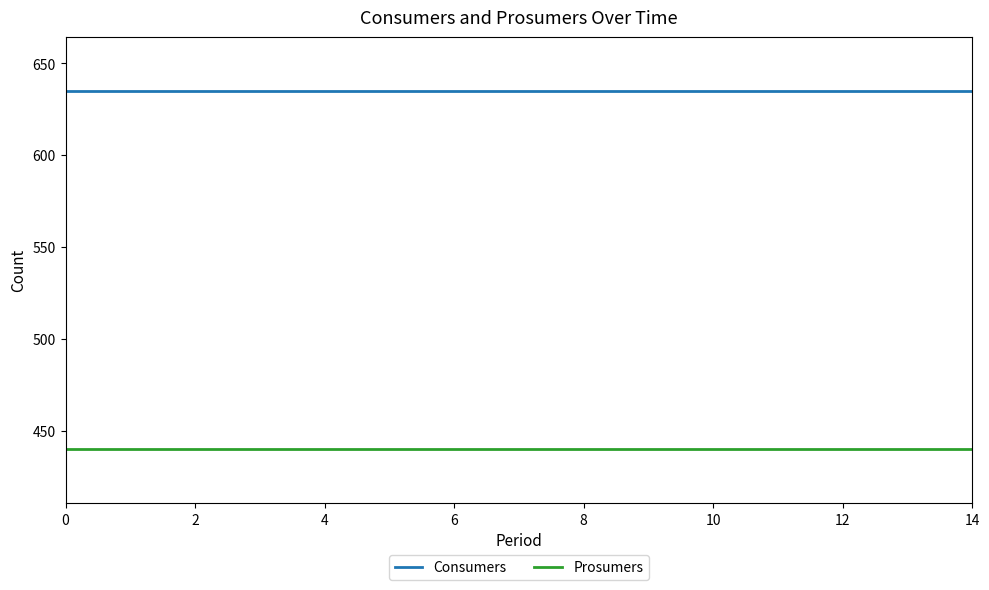

True or false: Consumers and Prosumers intersect in this chart.

False